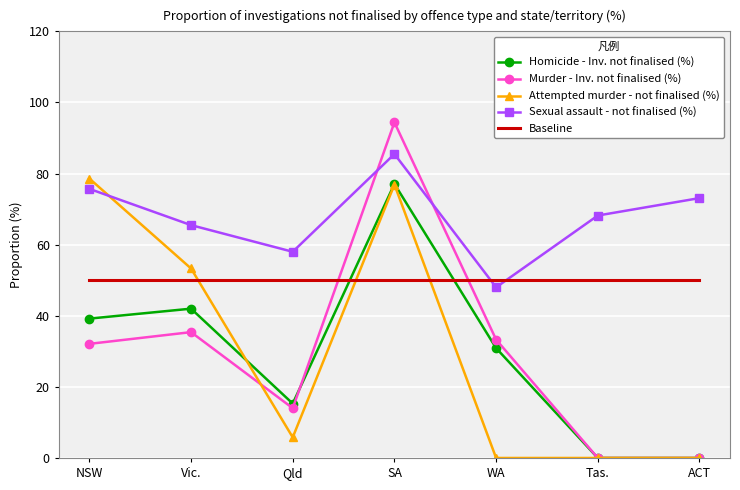

What is the total value across all series at NSW?

275.6